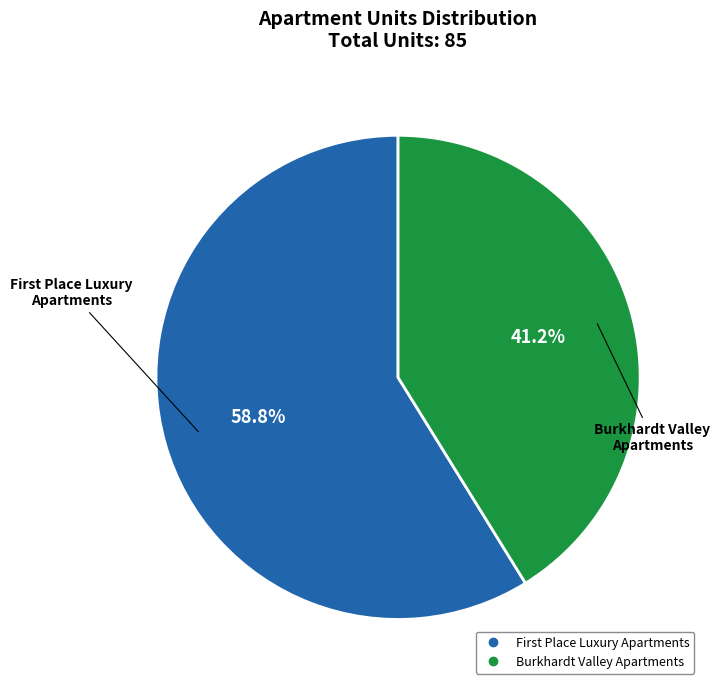

The Burkhardt Valley Apartments slice represents 34% of the pie. True or false?

False